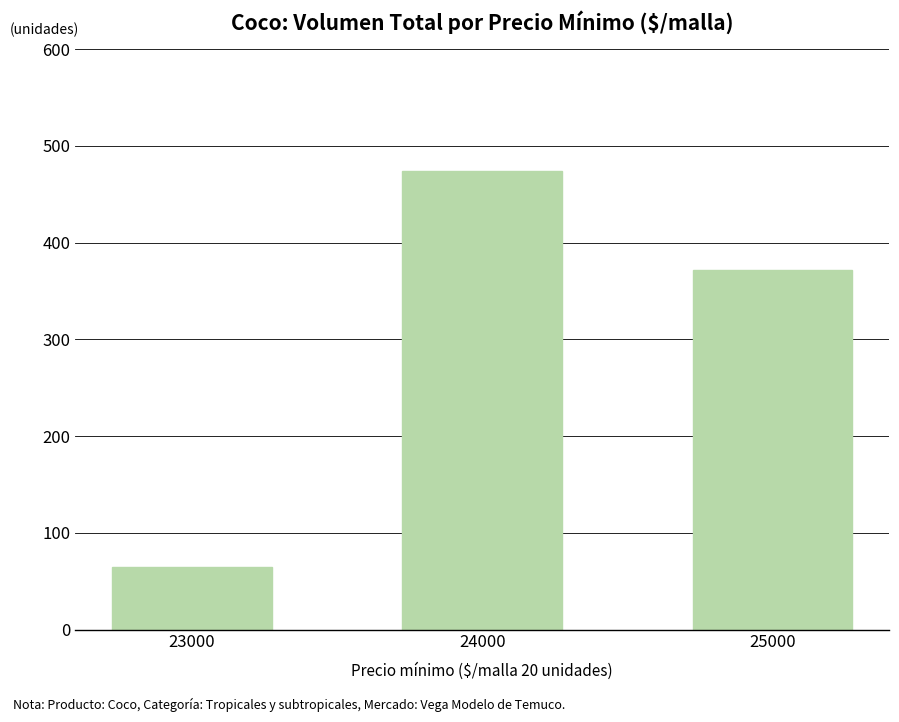

Reading left to right, extract all data points from this chart.

23000=65	24000=474	25000=372